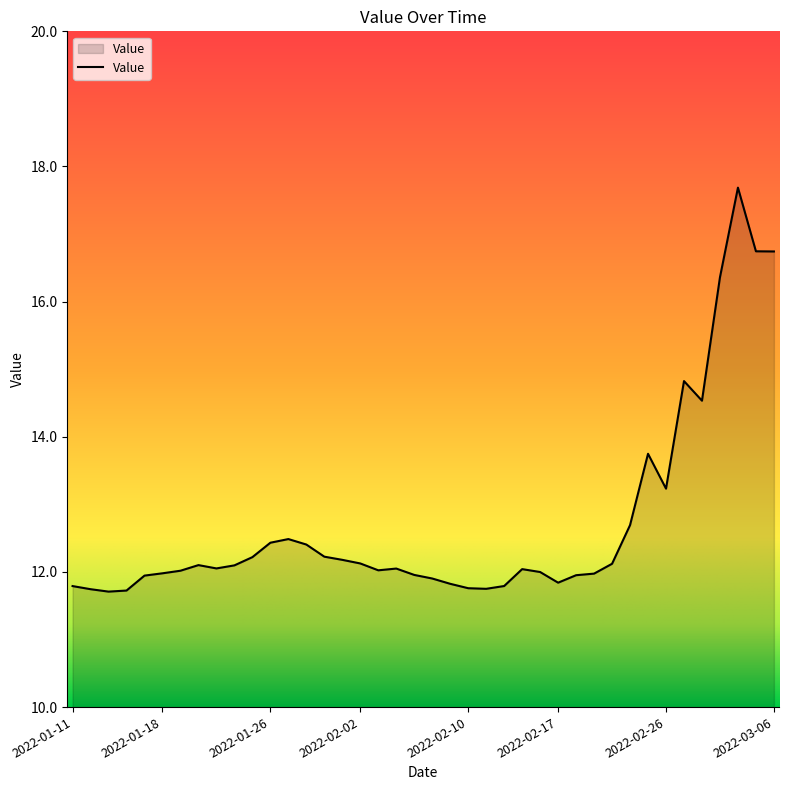

What is the difference between the maximum and minimum values?

6.0